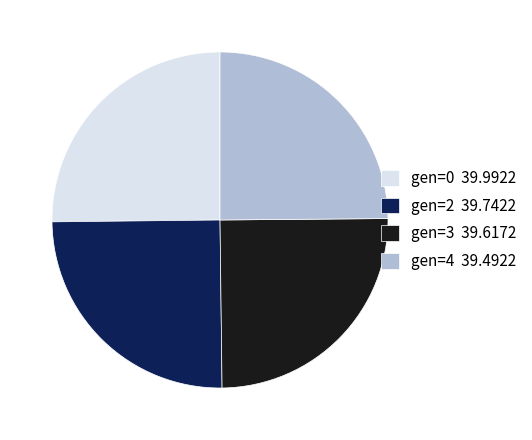

What is the ratio of the value at gen=2 39.7422 to the value at gen=3 39.6172?

1.0